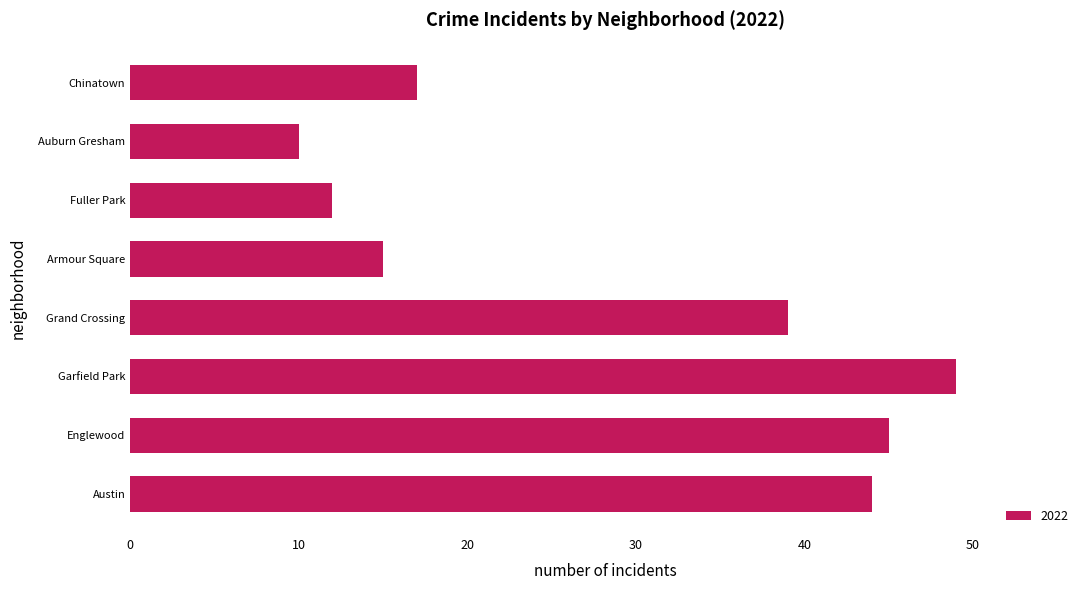

Is it true that the value at Chinatown is 17?

True